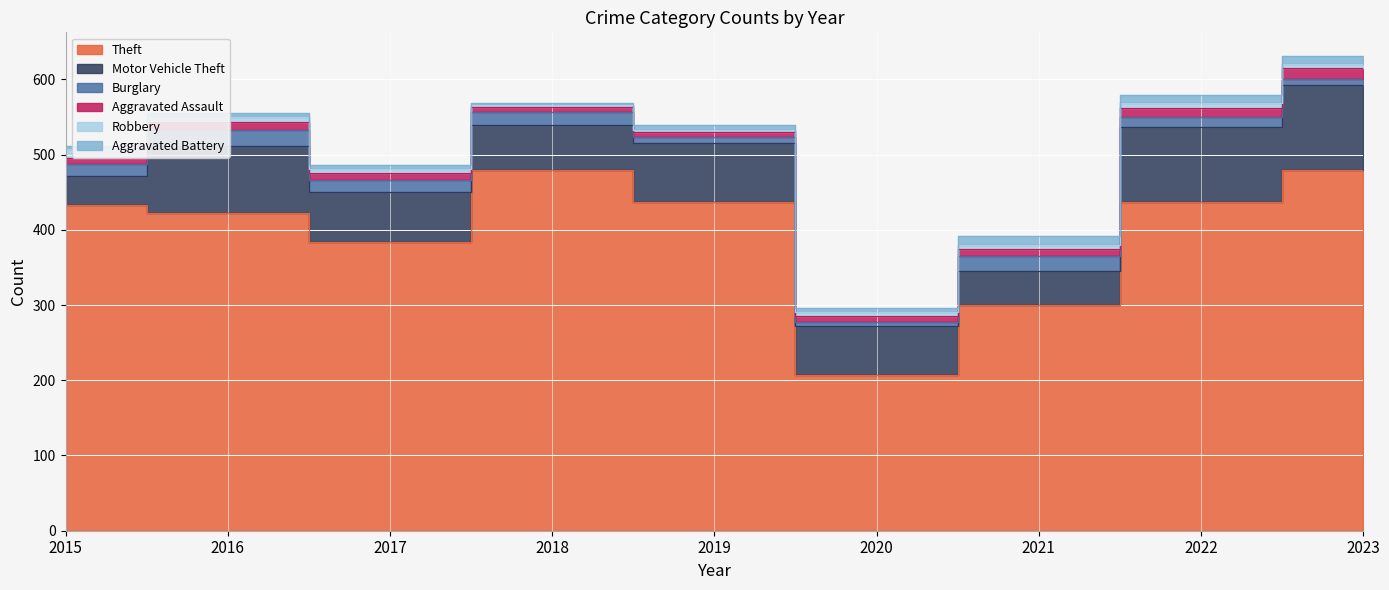

Reading right to left, extract all data points from this chart.

Theft: 480	437	300	207	437	480	384	422	433
Motor Vehicle Theft: 112	100	45	65	78	60	66	90	39
Burglary: 8	13	20	5	9	16	16	21	16
Aggravated Assault: 15	12	10	8	6	7	9	10	8
Robbery: 5	7	5	6	3	3	6	7	12
Aggravated Battery: 11	10	12	5	7	3	5	5	3